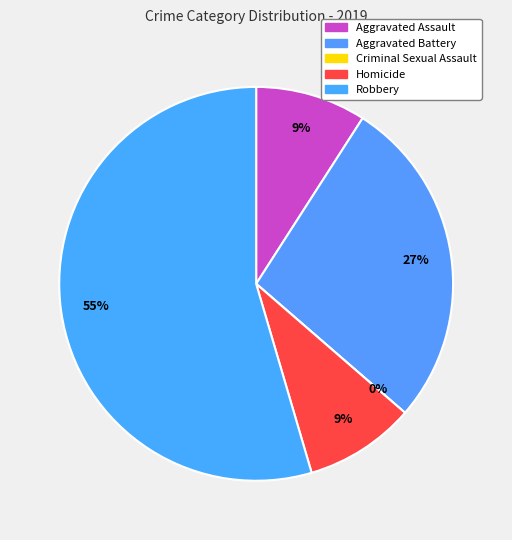

To the nearest percent, what percentage of the pie is Aggravated Battery?

27%